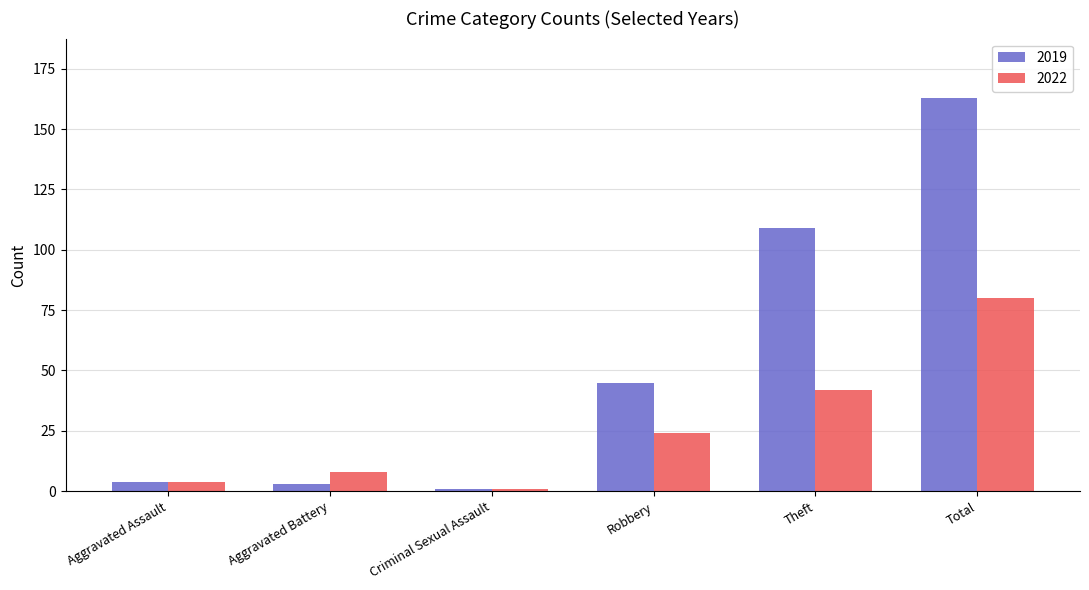

Is it true that 2022 equals 1 at Criminal Sexual Assault?

True